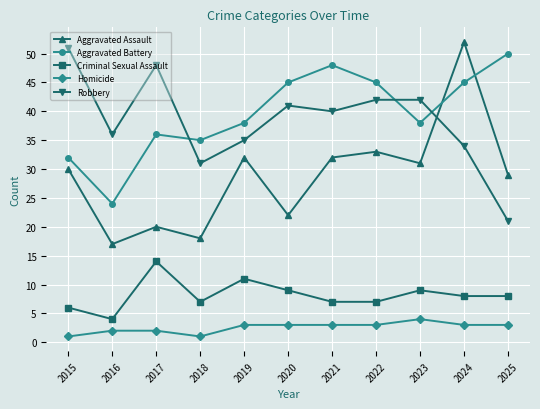

Between 2021 and 2023, which series saw the biggest shift?

Aggravated Battery